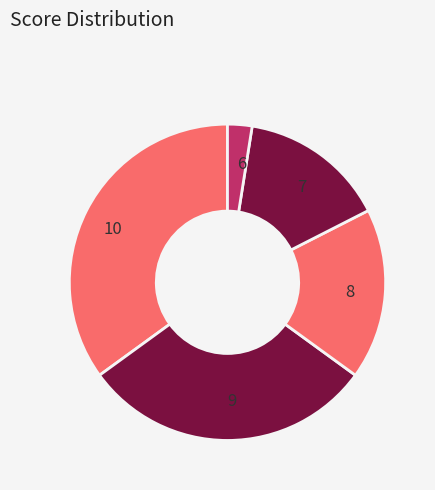

Is there any slice that represents more than half of the pie?

No